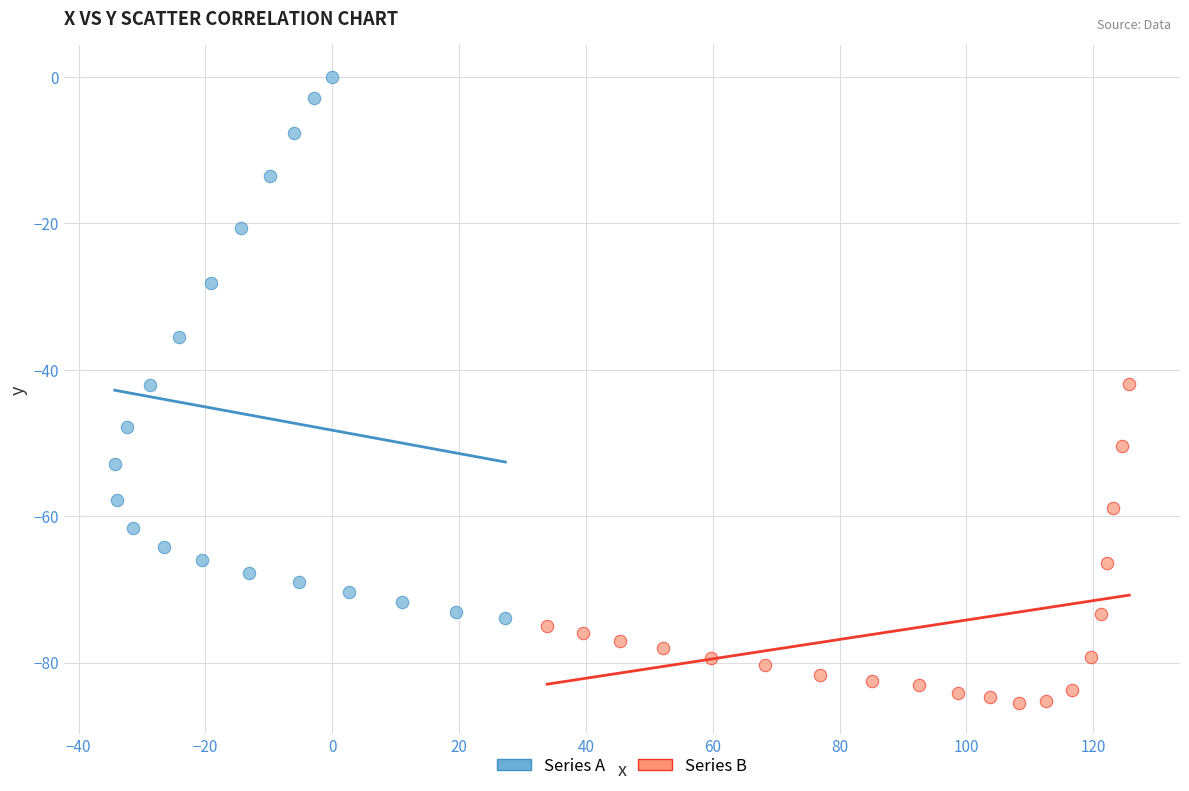

Which series reaches the minimum Y coordinate?

Series B